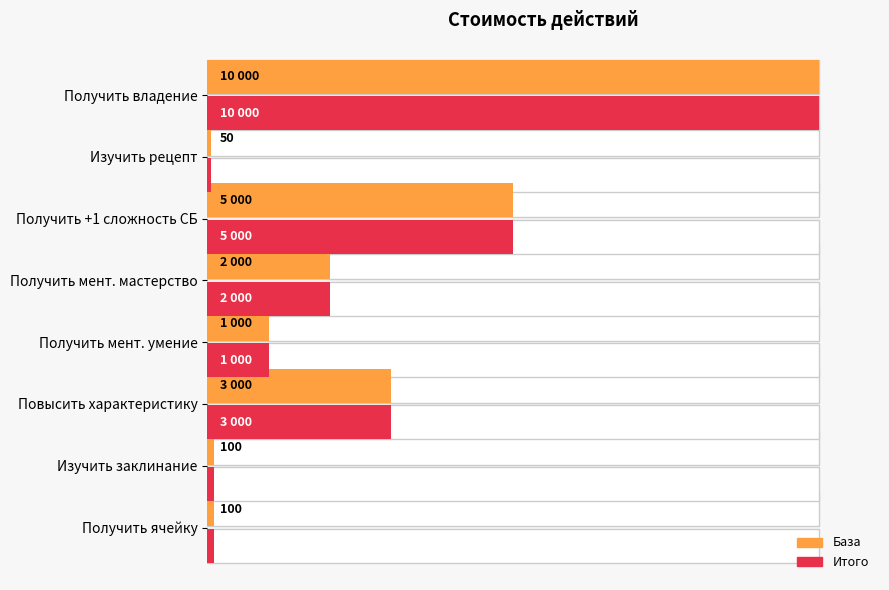

What is the difference between the maximum and minimum values in the База series?

99.5